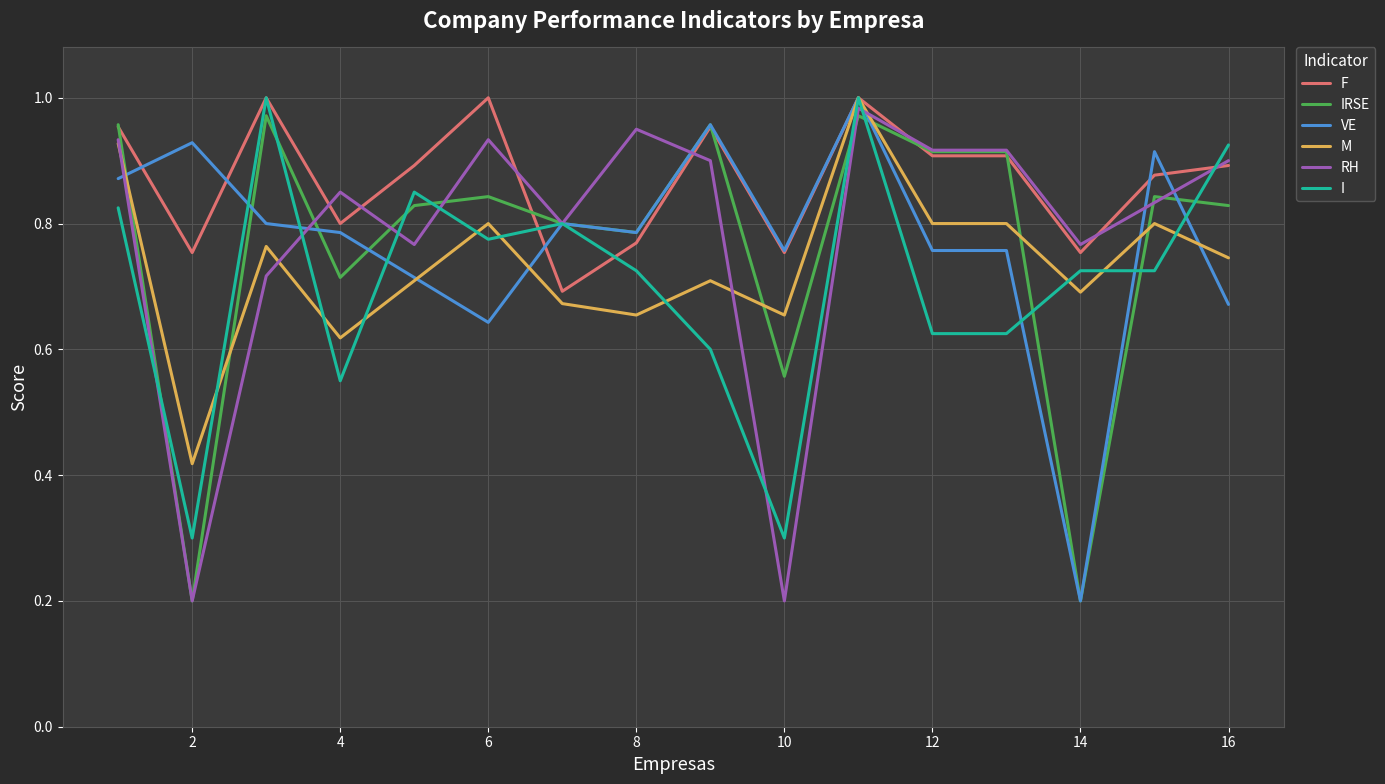

At how many categories does at least one series exceed 0?

16